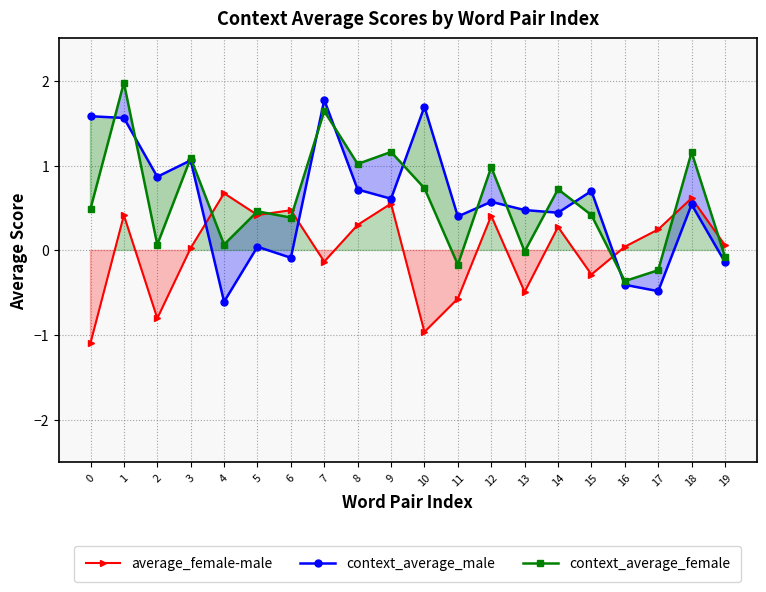

List the labels in order of average_female-male value, largest first.

4, 18, 9, 6, 5, 1, 12, 8, 14, 17, 19, 16, 3, 7, 15, 13, 11, 2, 10, 0